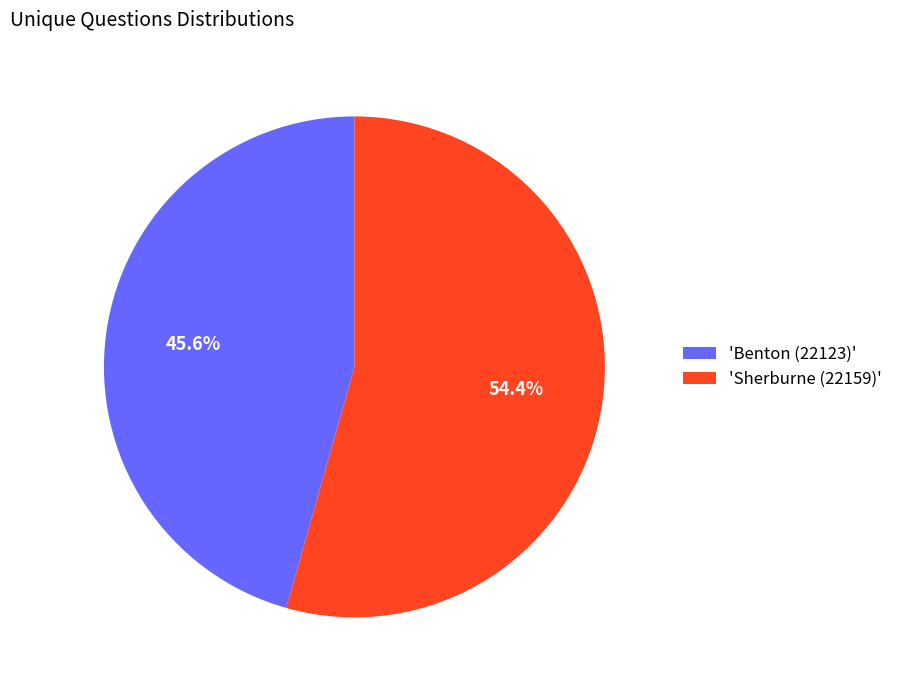

Count the number of slices in the pie.

2